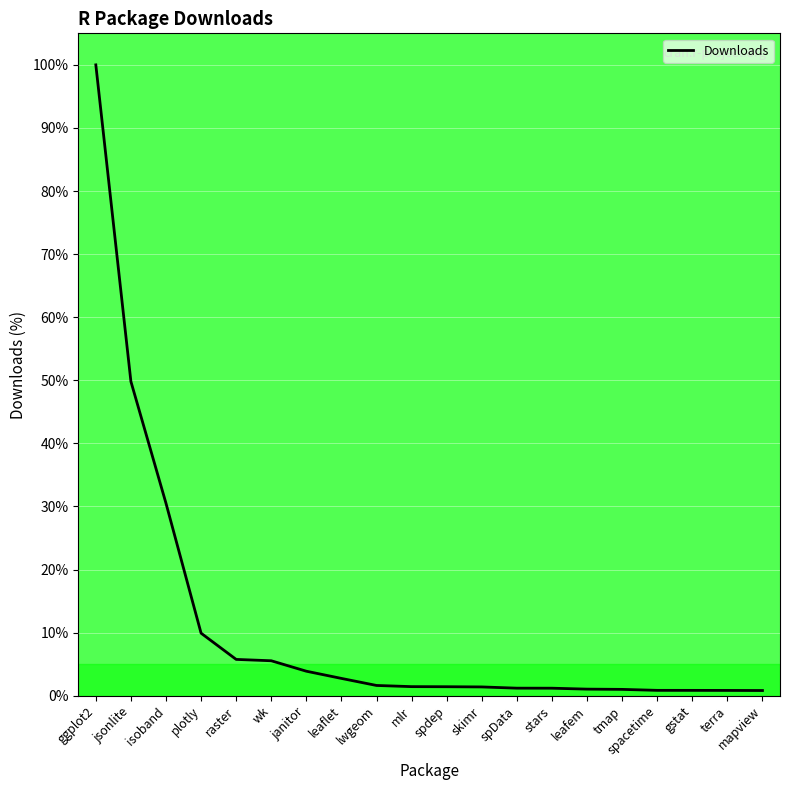

How many categories are shown in the chart?

20